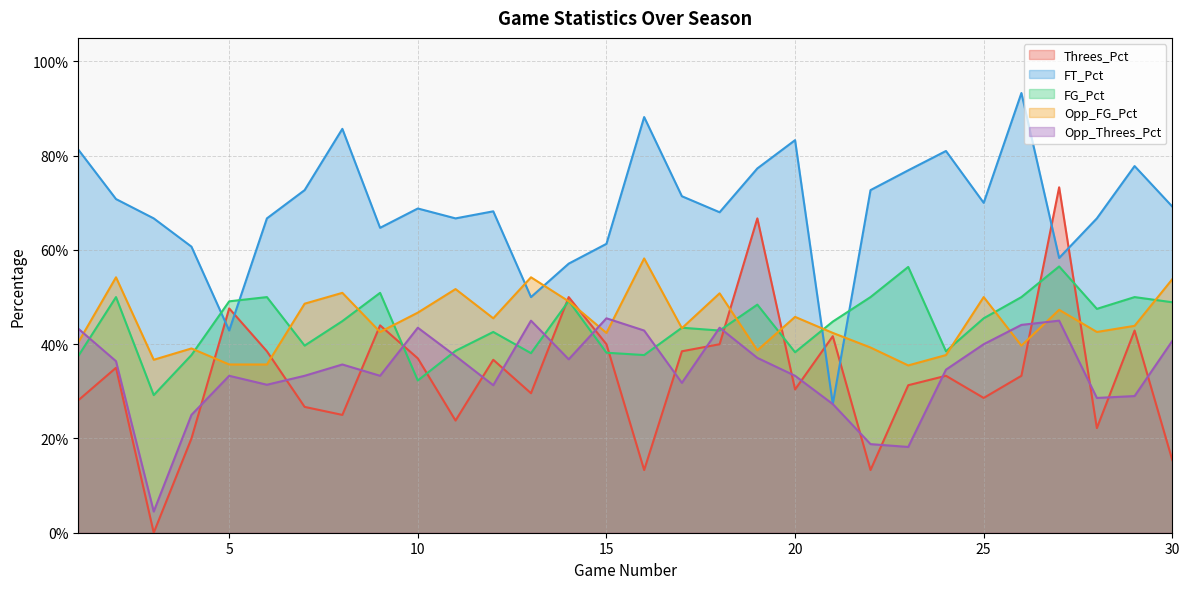

How many Opp_Threes_Pct values are between 0 and 1?

30